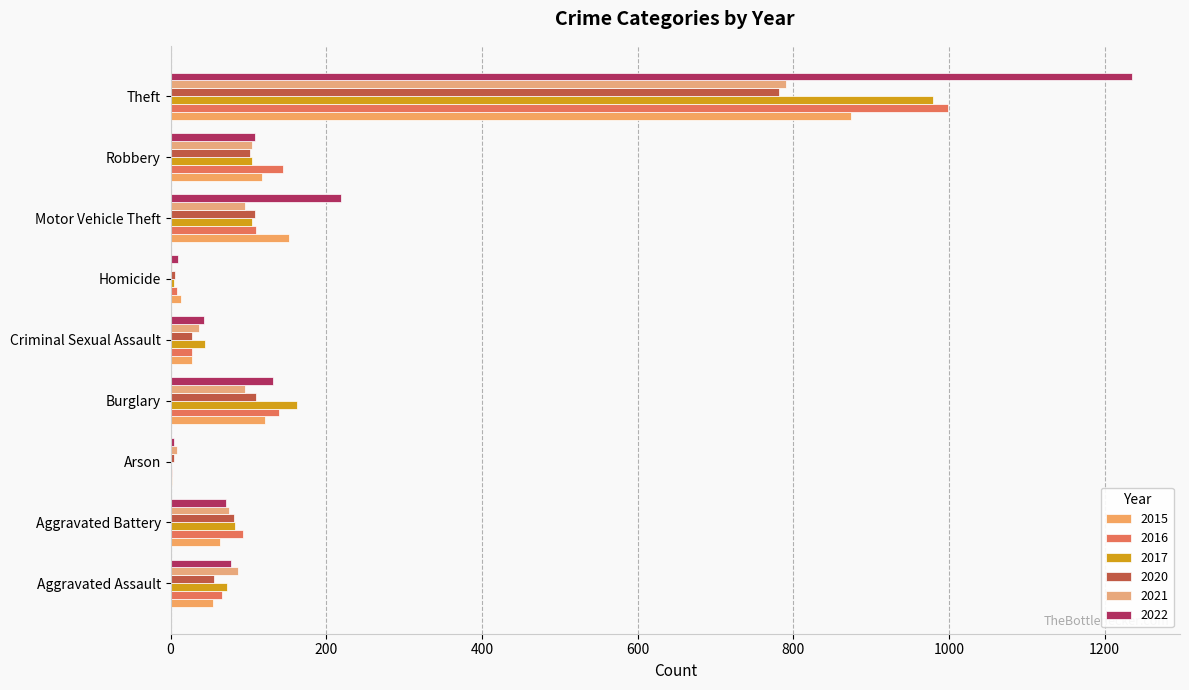

At which category is the sum across all series the highest?

Theft